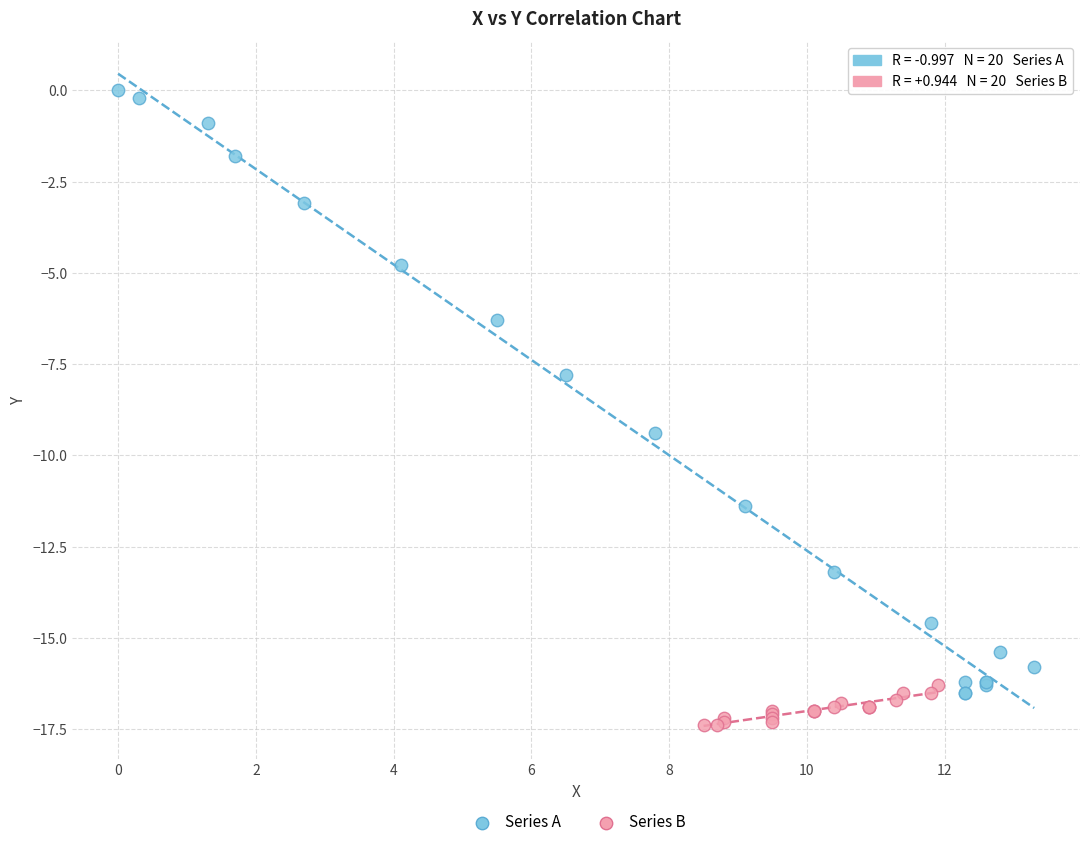

Which series contains the lowest Y value?

Series B